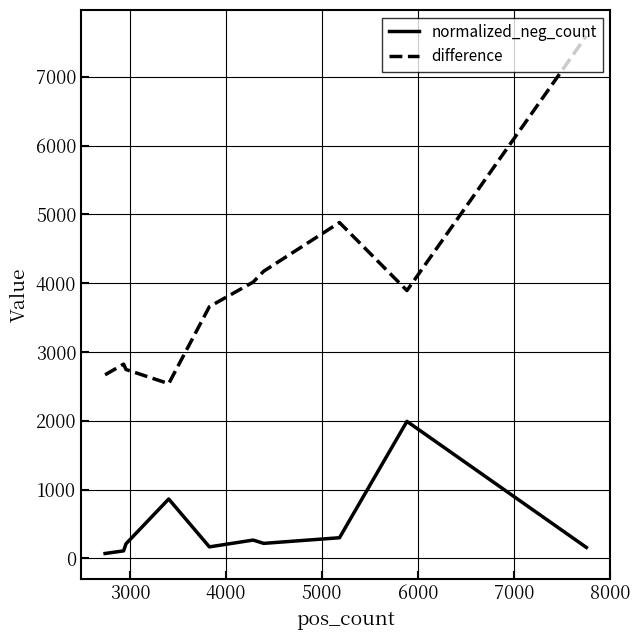

True or false: normalized_neg_count and difference intersect in this chart.

False